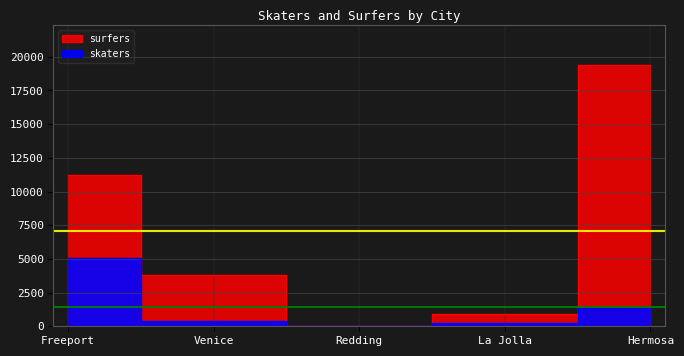

Which series has the largest total across all categories?

surfers